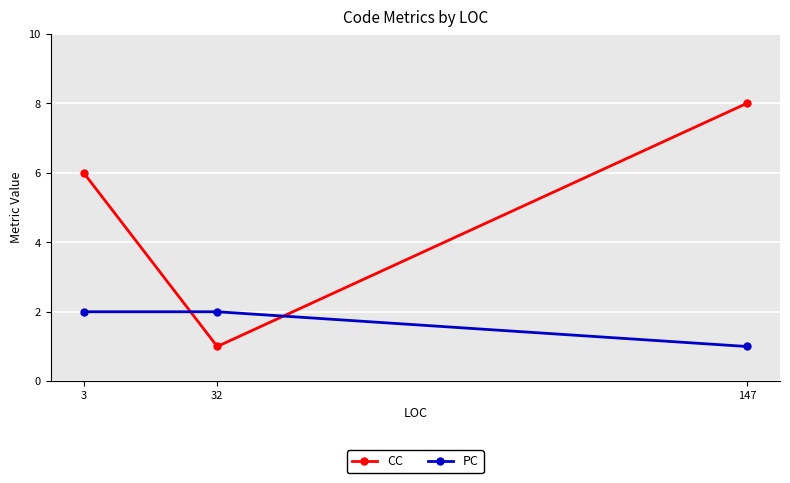

Count the PC values in the range 1 to 2.

3